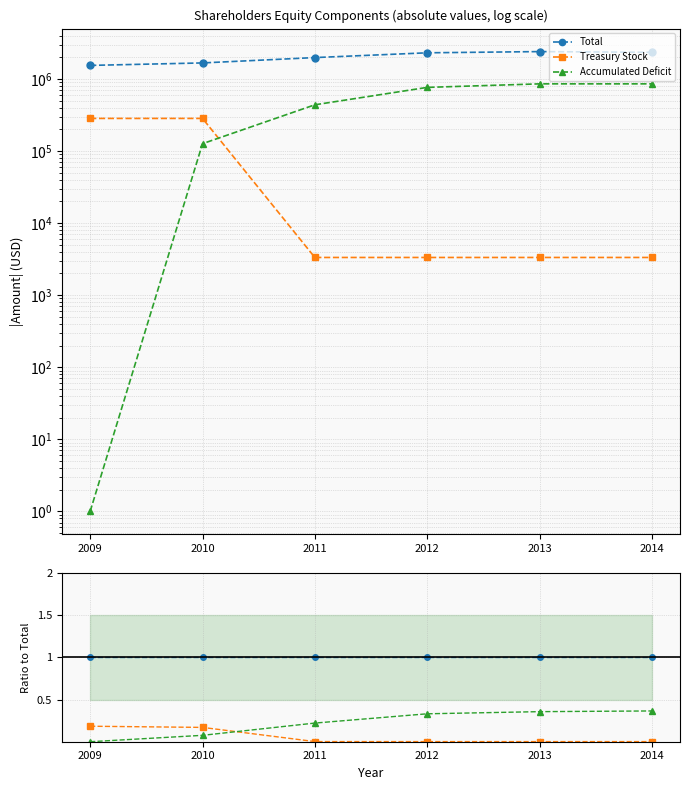

Which series has the largest range (max minus min)?

Accumulated Deficit